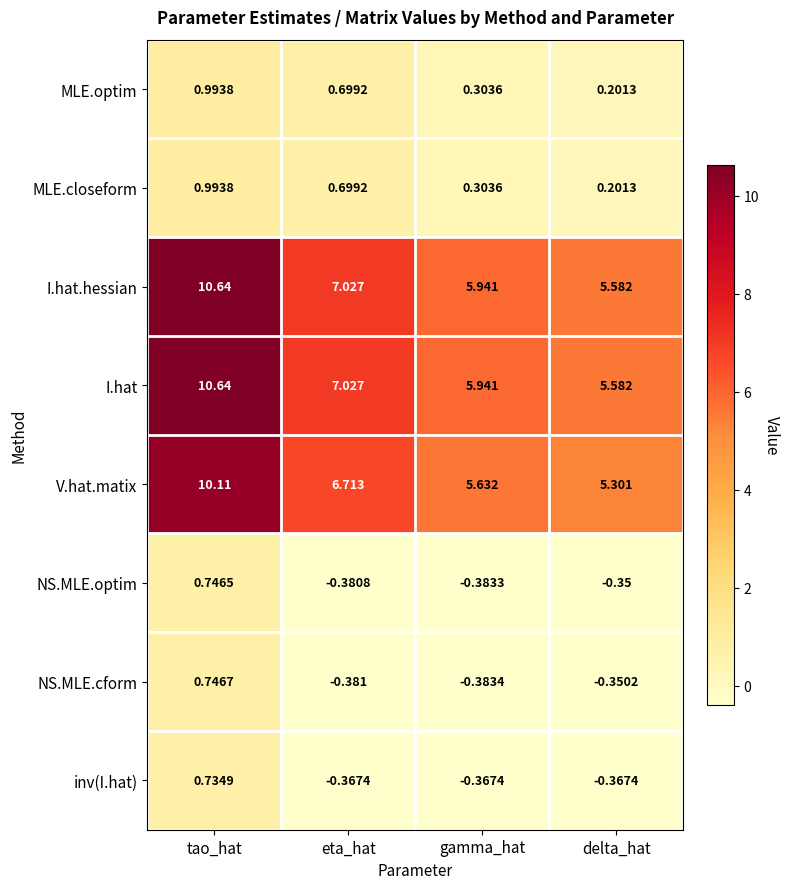

Which label corresponds to the smallest value in the chart?

gamma_hat